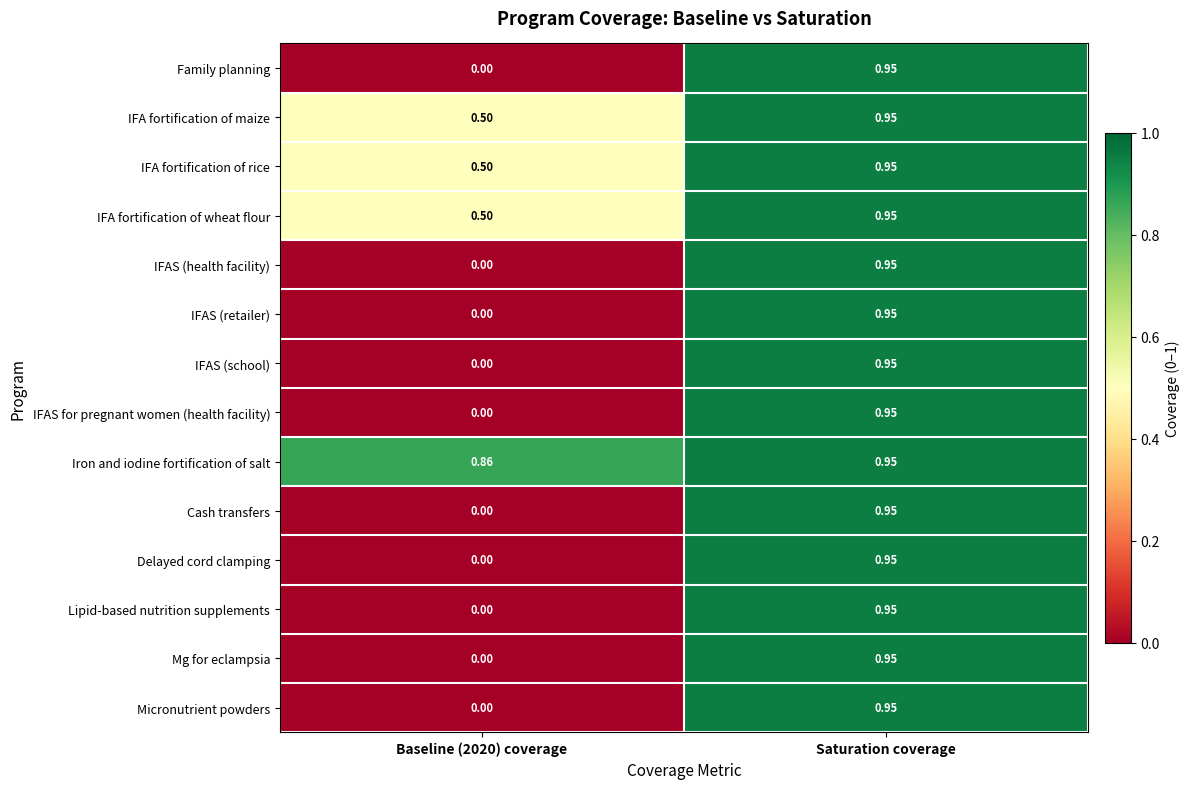

At which label does Family planning reach its peak?

Saturation coverage